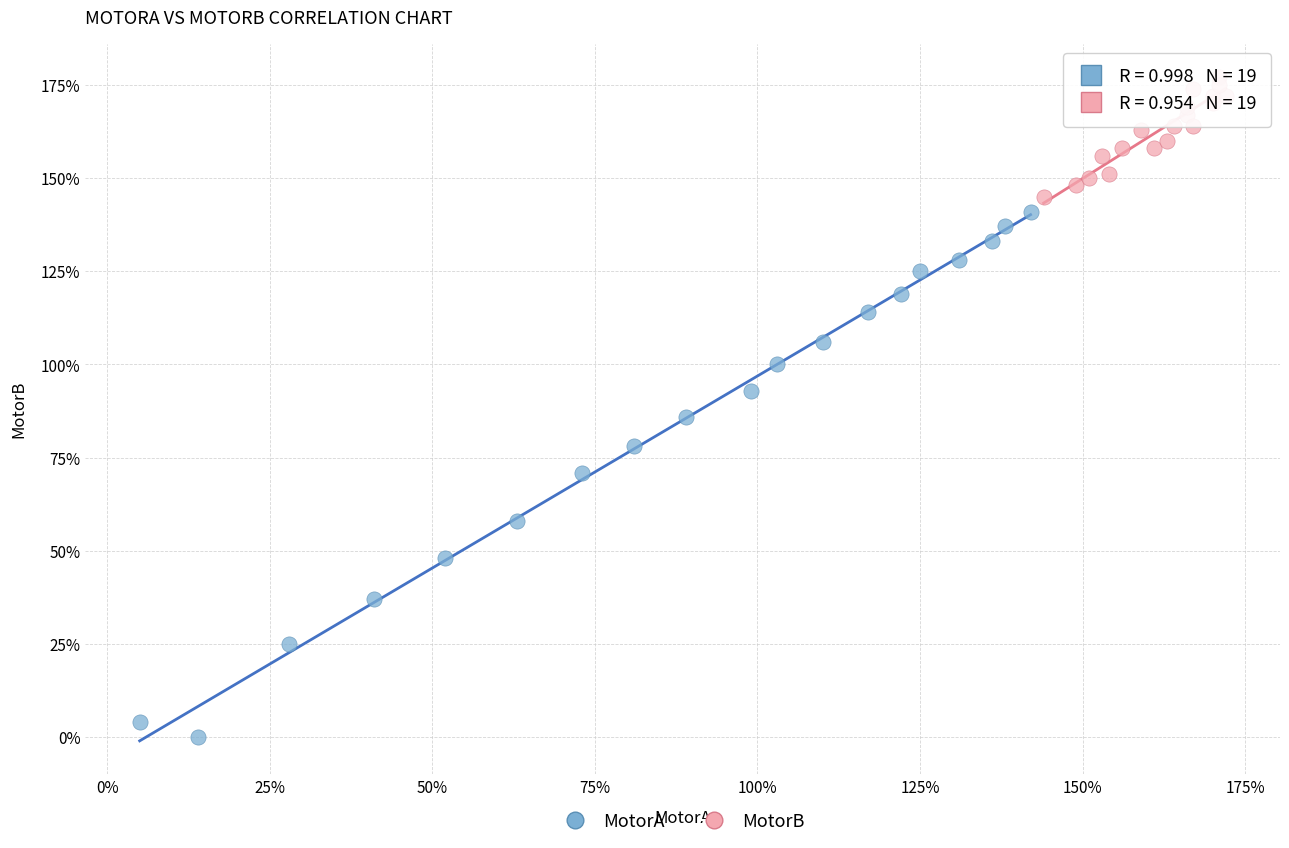

Which series has the widest spread of Y values?

MotorA